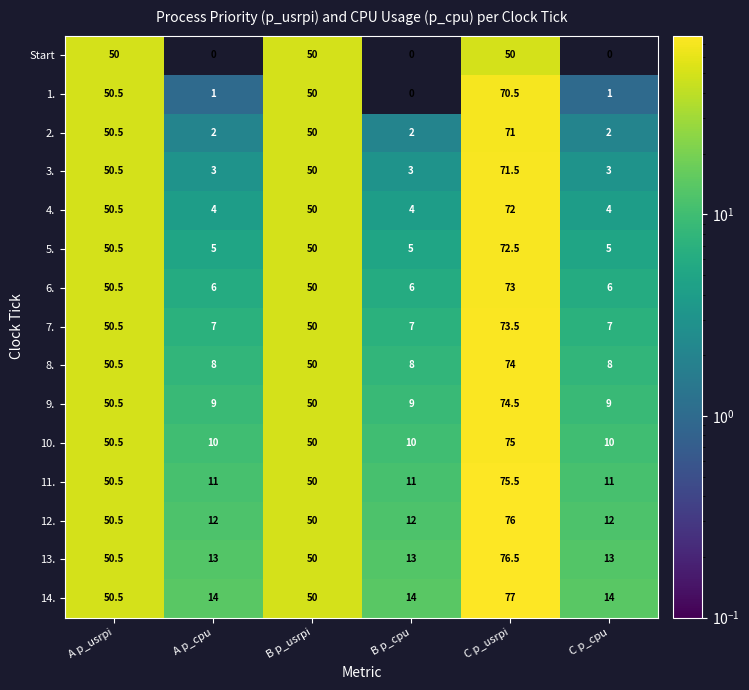

Which series has the widest spread of values?

1.